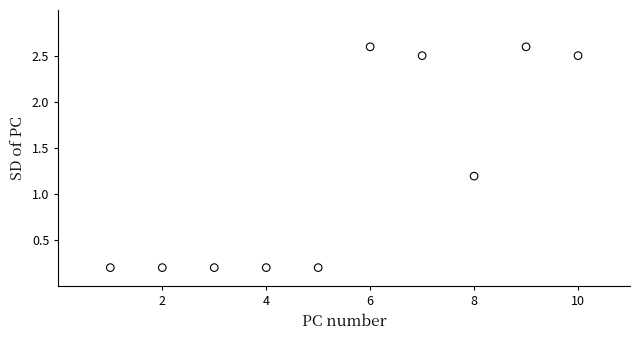

What is the average Y value?

1.2